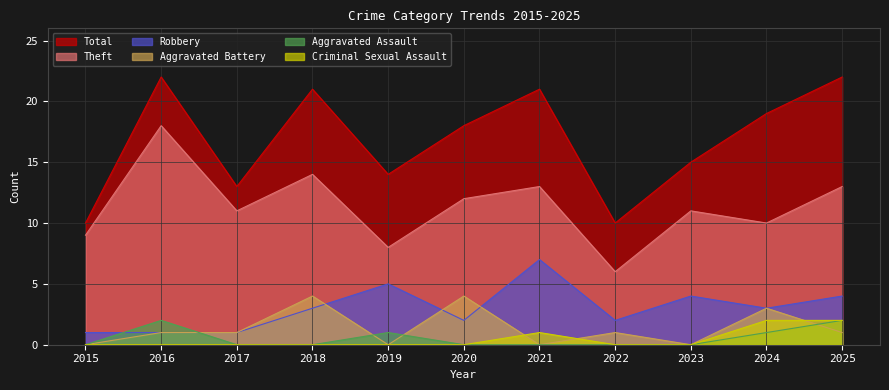

The Robbery series shows 2 at 2016. True or false?

False